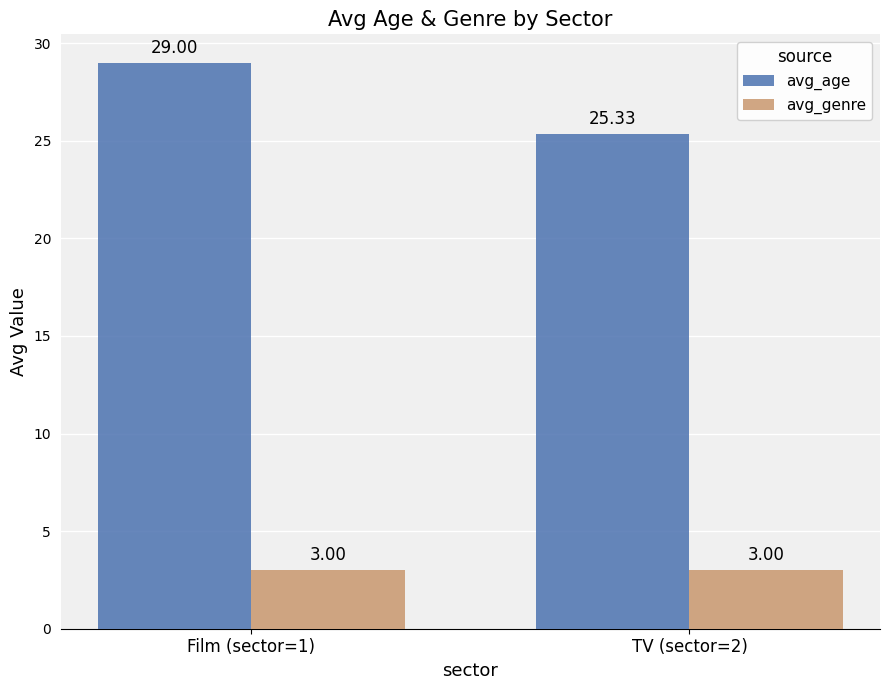

List the series in order of their peak value, lowest first.

avg_genre, avg_age